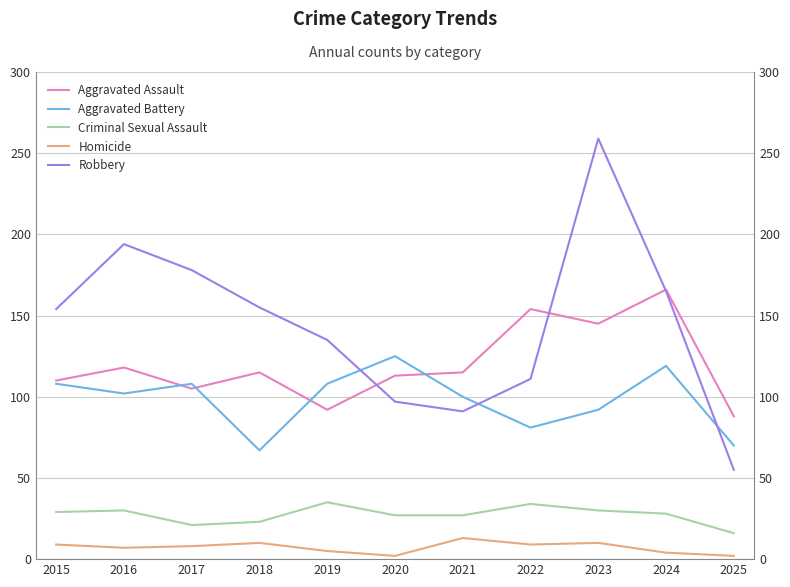

The value of Robbery at 2017 is 178. True or false?

True